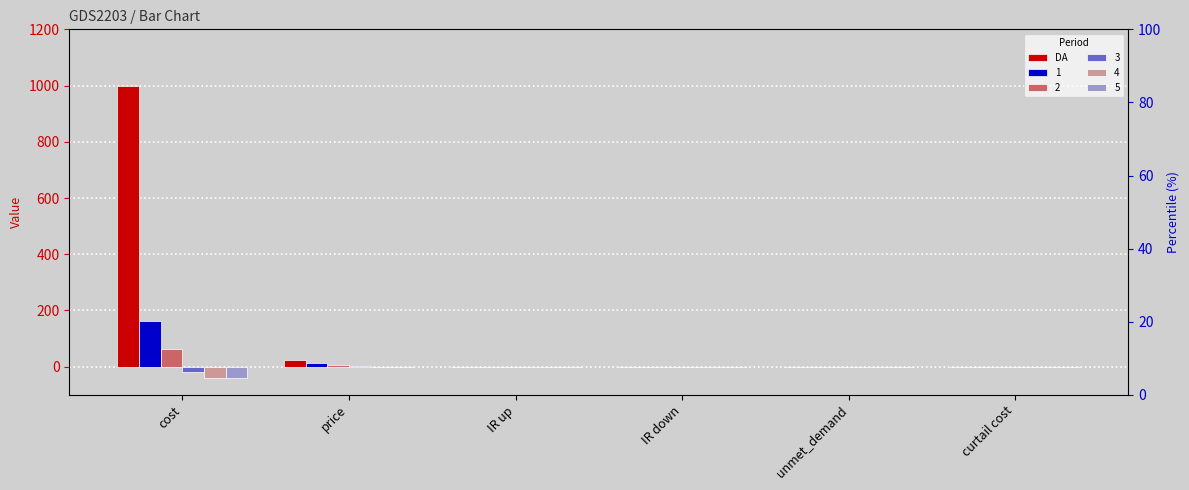

Are the bars horizontal?

No